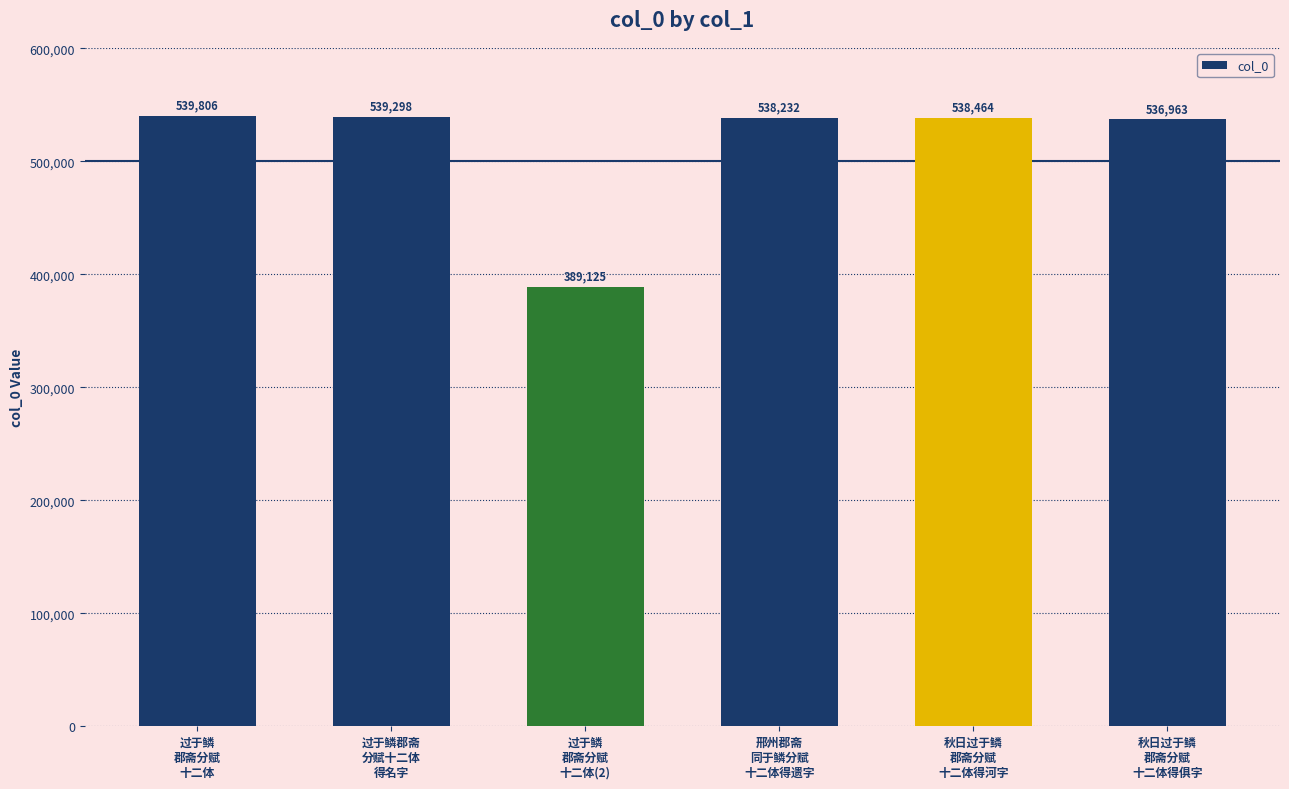

True or false: the data shows 202418 at 过于鳞郡斋
分赋十二体
得名字.

False